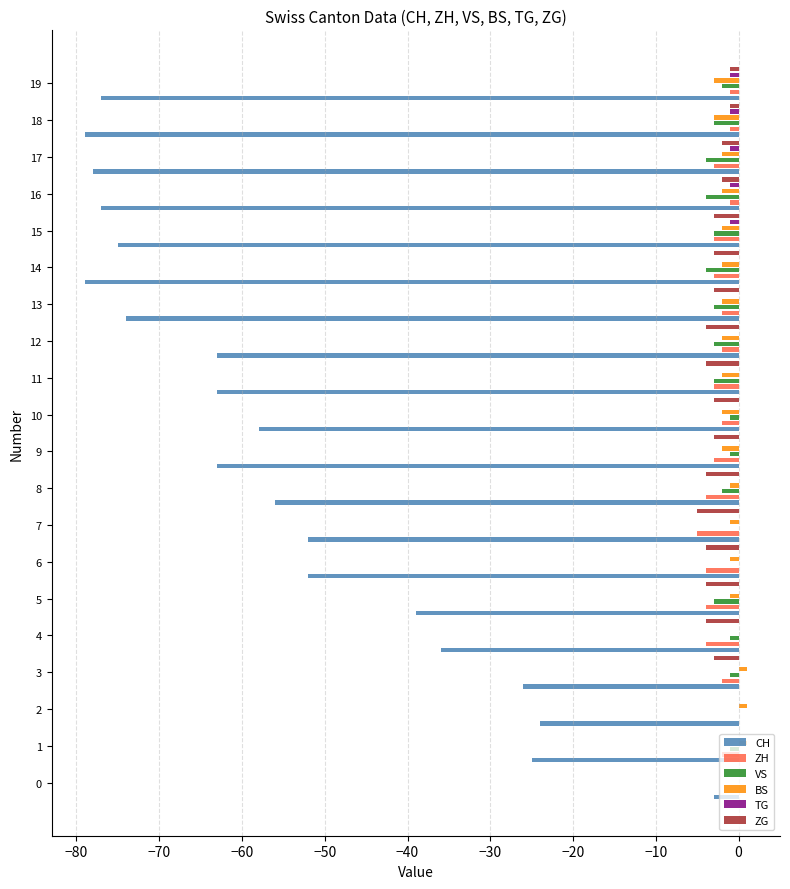

What is the spread (max minus min) of values at 3?

27